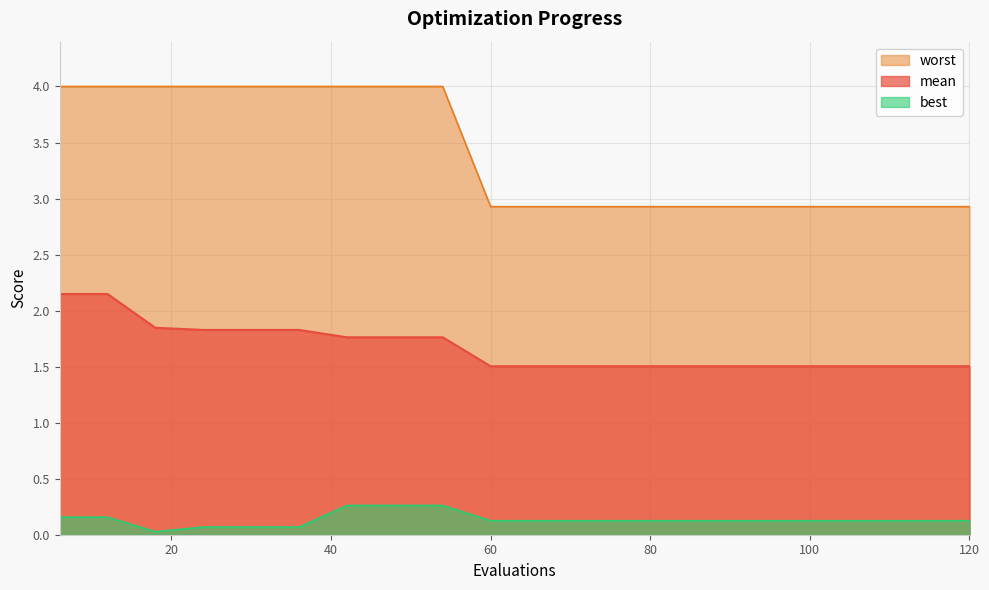

Rank the series by their average value, from lowest to highest.

best, mean, worst